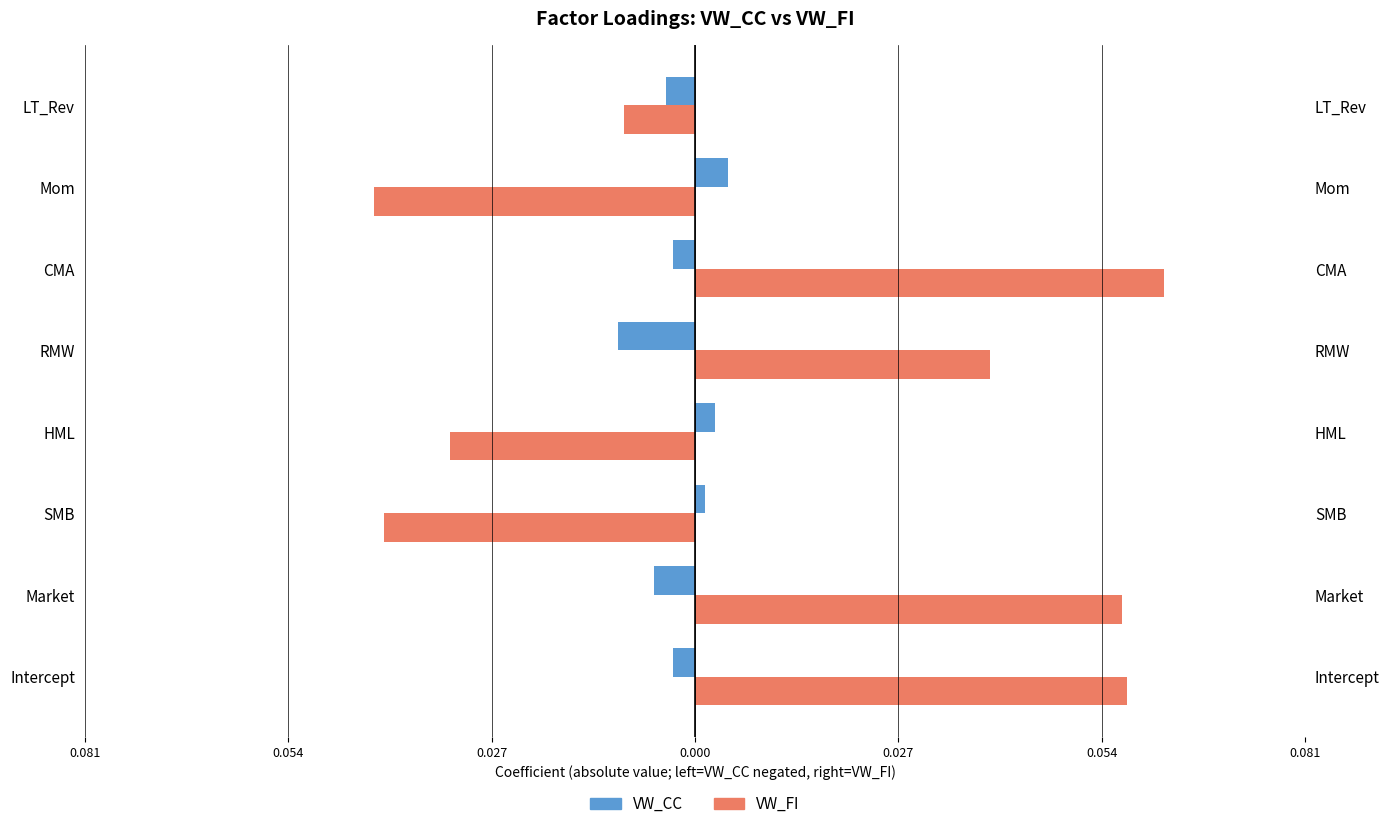

How many data points in VW_FI are less than 0?

4